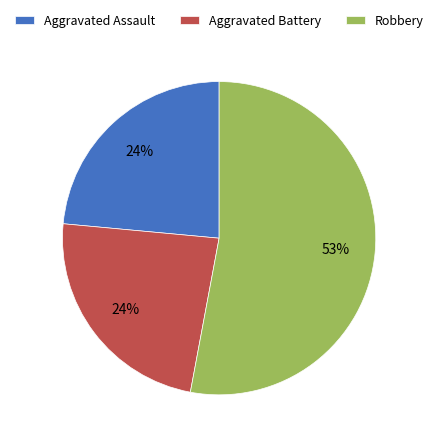

Is the sum of Aggravated Battery and Aggravated Assault greater than half?

No